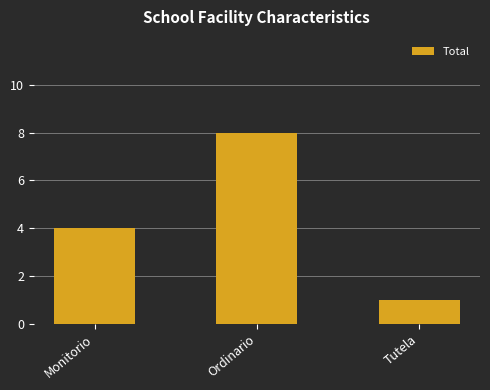

At which category does the chart reach its minimum across all series?

Tutela